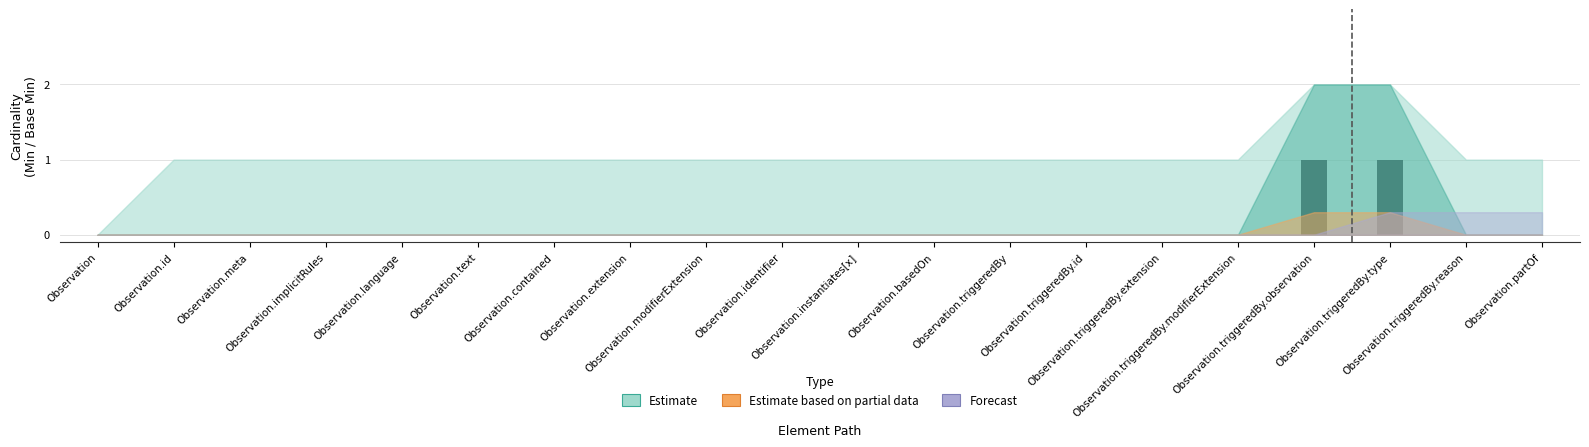

Are the bars horizontal?

No